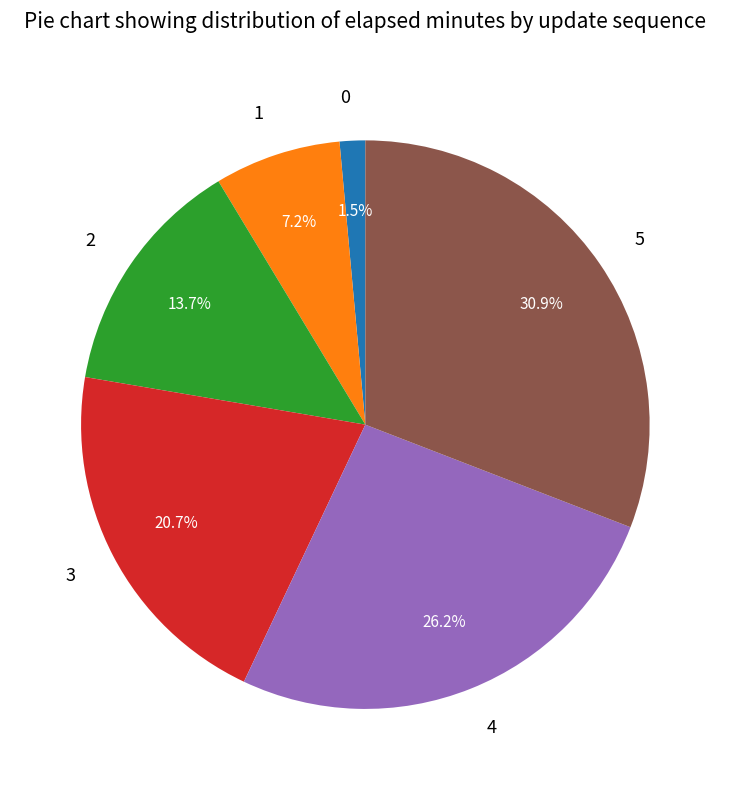

Which category has the biggest portion of the pie?

5